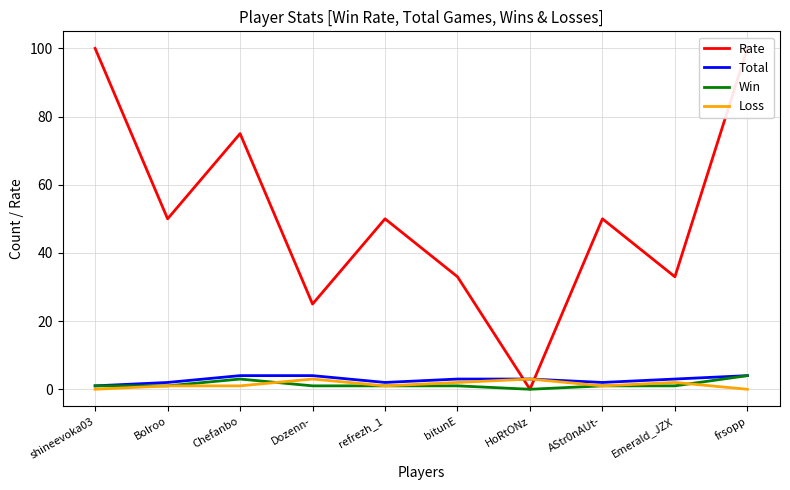

True or false: Loss and Win cross at least once.

True